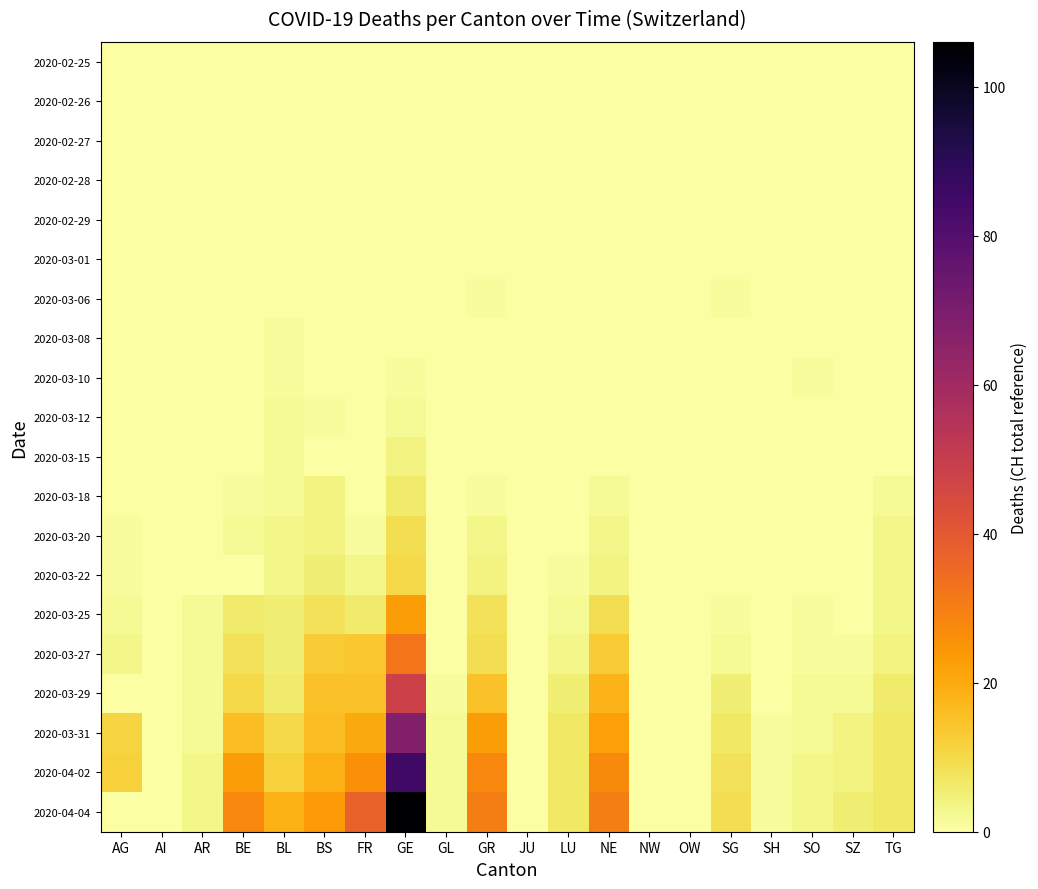

Between NE and AI, which is larger?

NE